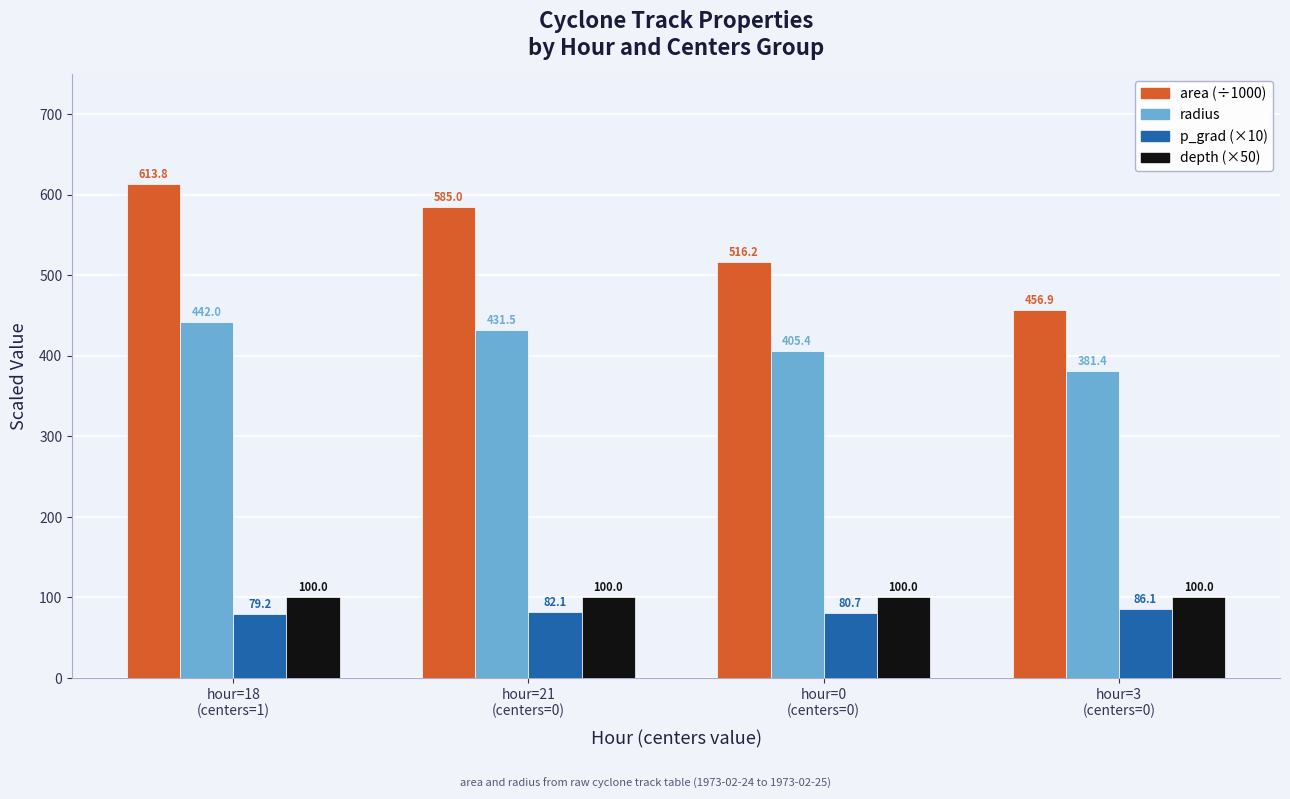

Which series changed the most between hour=21
(centers=0) and hour=3
(centers=0)?

area (÷1000)